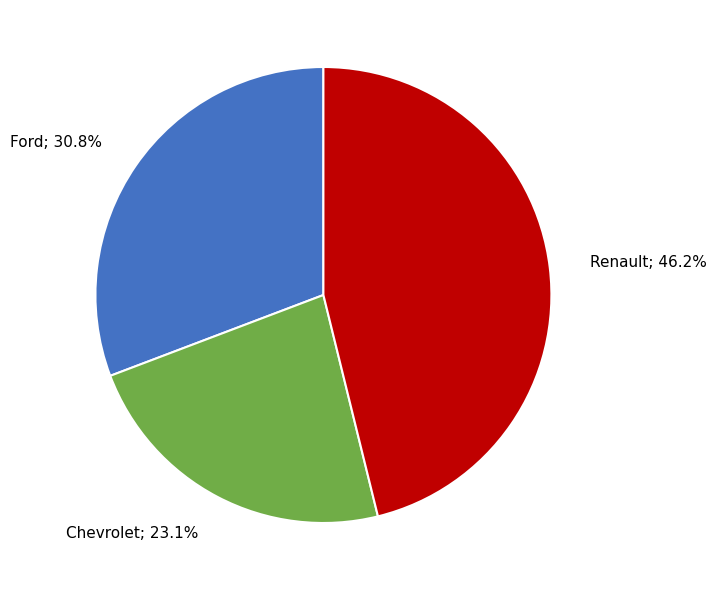

Is there any slice that represents more than half of the pie?

No